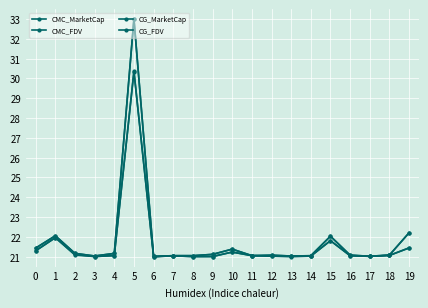

Count the number of categories in the chart.

20